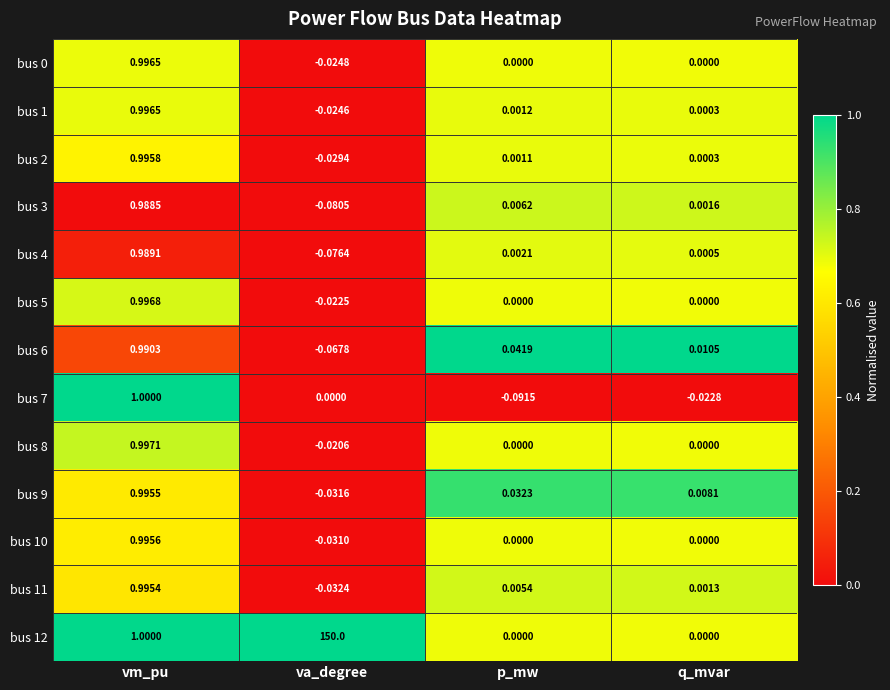

Is the value of bus 8 at q_mvar greater than the value of bus 5 at vm_pu?

No